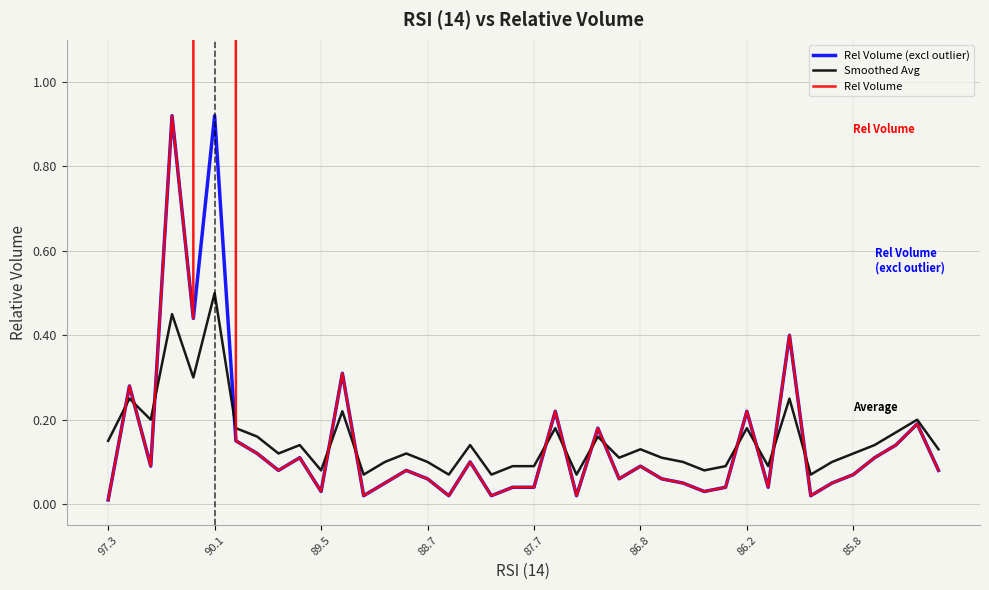

True or false: Rel Volume (excl outlier) and Rel Volume intersect in this chart.

False